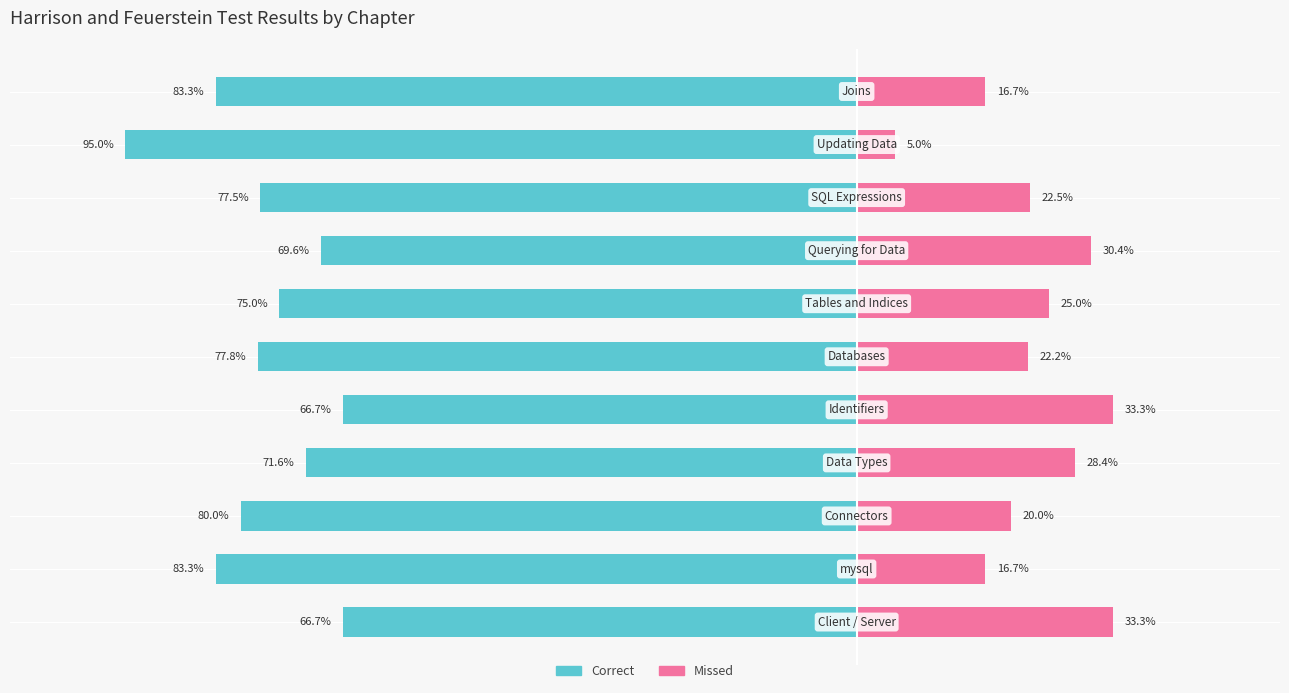

At −120, list the series in order from largest to smallest.

Missed, Correct